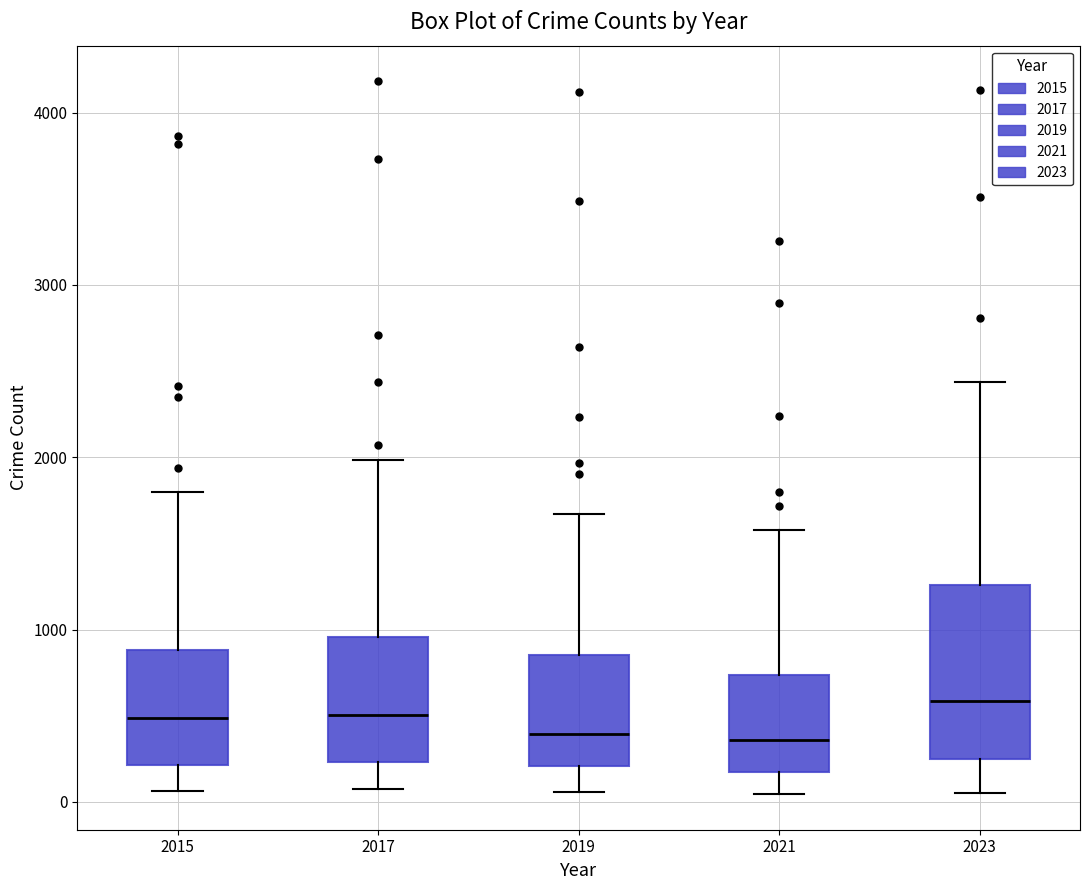

Reading left to right, transcribe this box plot: for each box, give where its median line is, the range the box spans, and where its two whiskers end, as read against the y-axis. The values are not printed on the chart, so give them approximately, as read against the axis.

2015: median 500, box 200 to 900, whiskers 100 to 1800
2017: median 500, box 200 to 1000, whiskers 100 to 2000
2019: median 400, box 200 to 900, whiskers 100 to 1700
2021: median 400, box 200 to 700, whiskers 0 to 1600
2023: median 600, box 300 to 1300, whiskers 100 to 2400